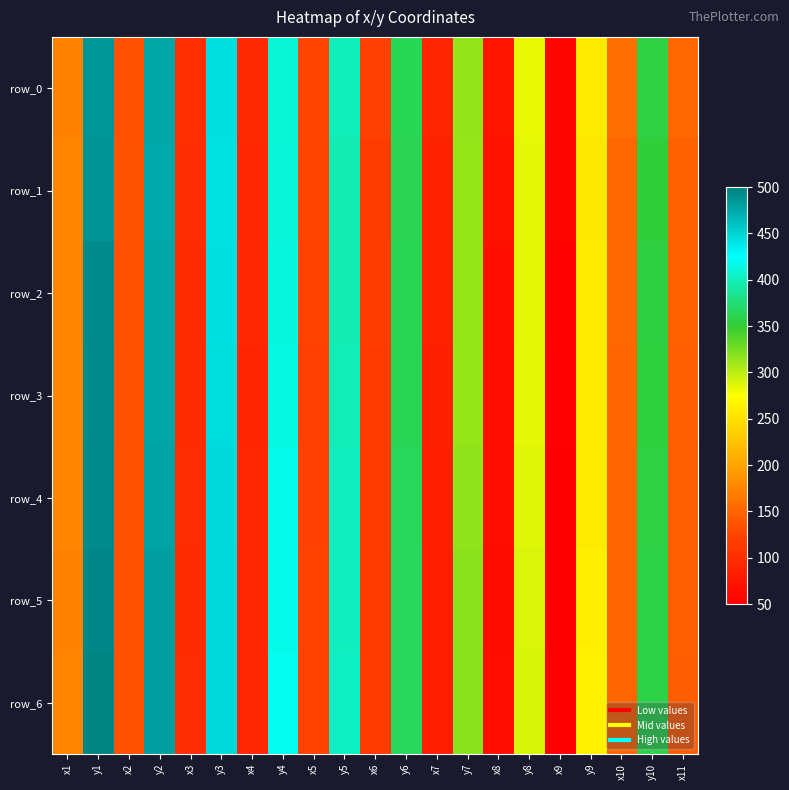

At how many categories does at least one series exceed 306?

8